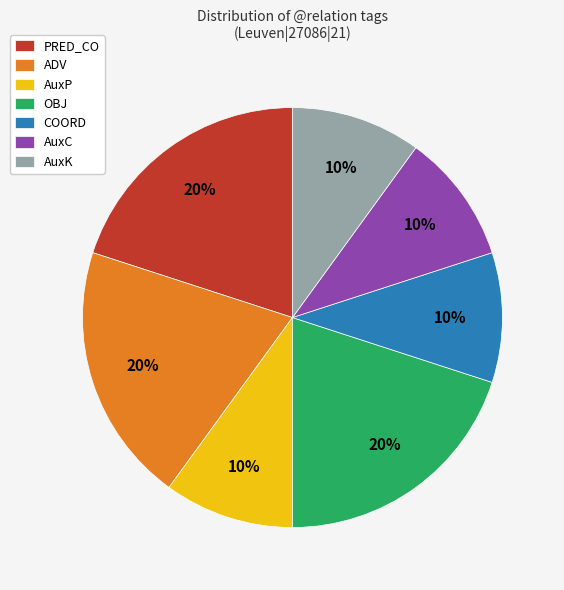

The PRED_CO slice represents 20% of the pie. True or false?

True